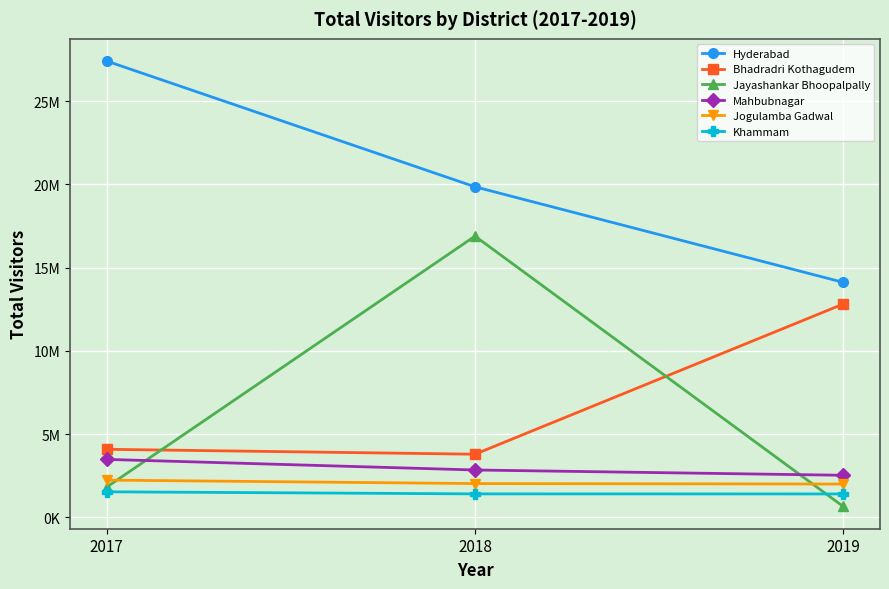

Which category has the lowest value across all series?

2019